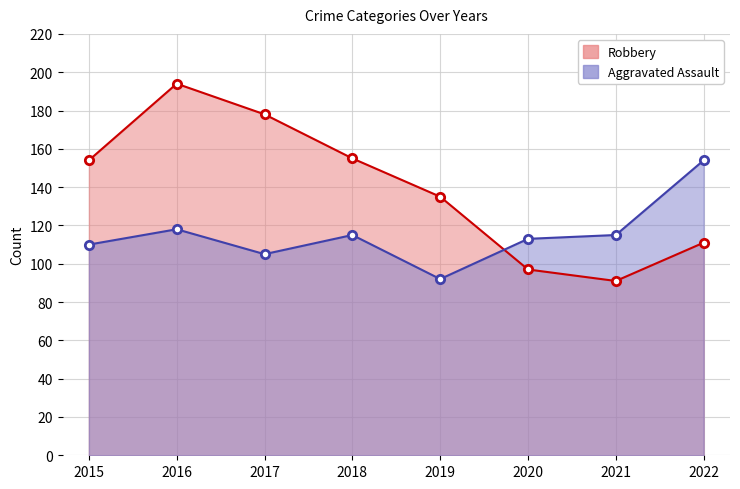

Which label corresponds to the smallest value in the chart?

2021